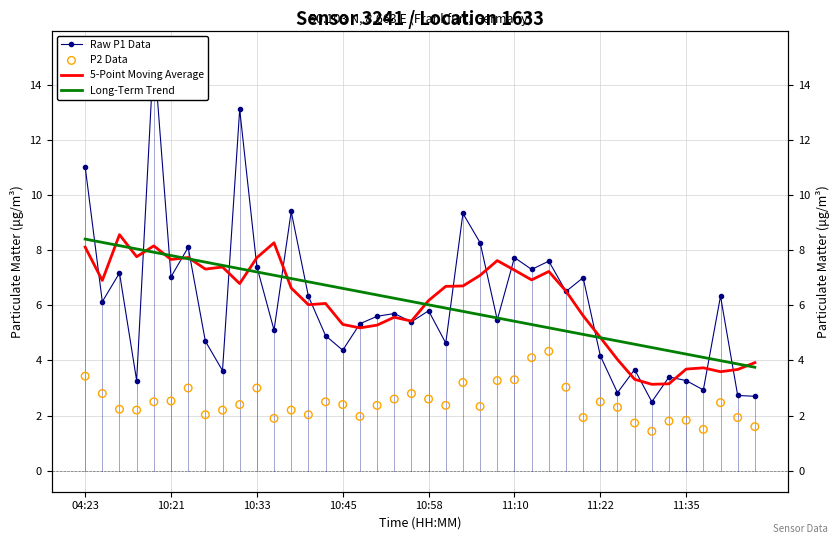

At how many categories does at least one series exceed 14?

1